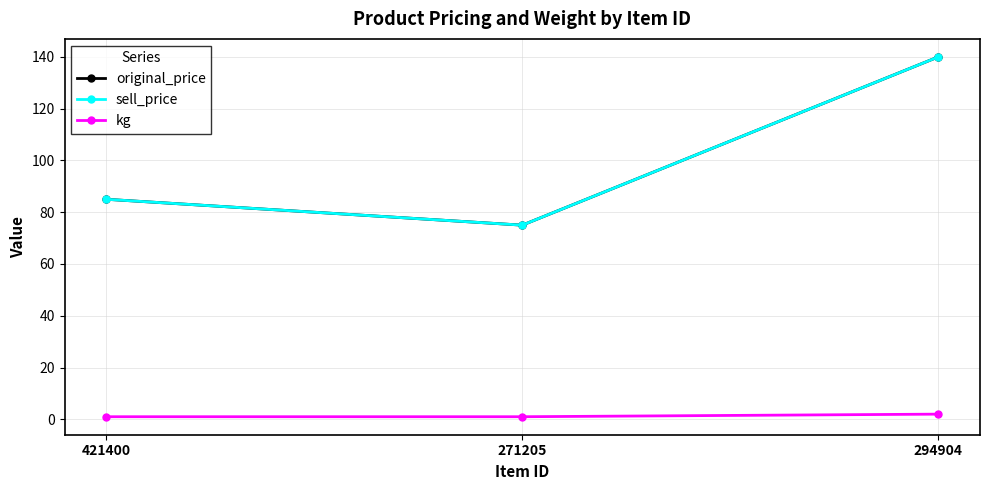

Does the chart have visible grid lines?

Yes